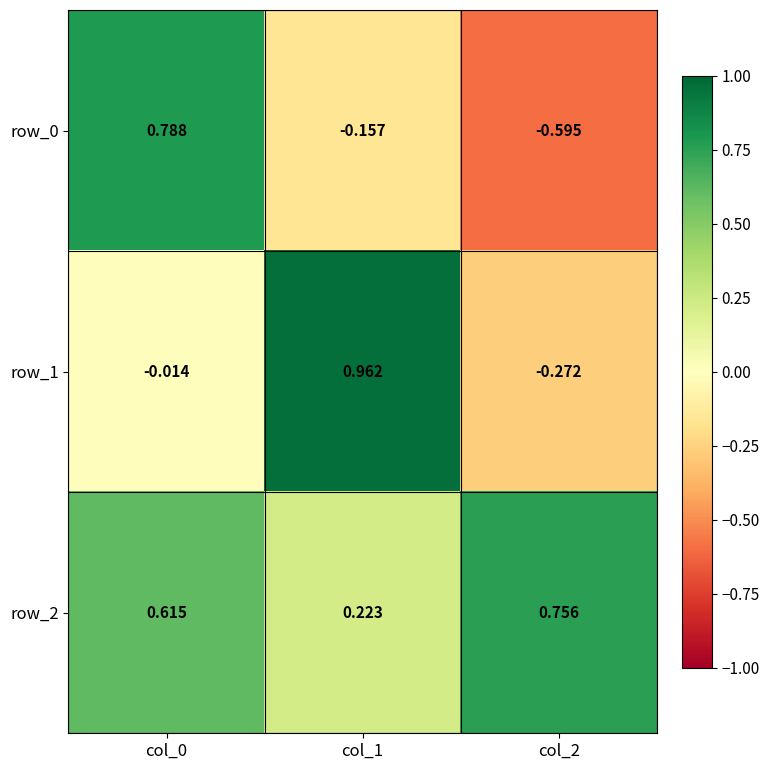

What is the difference between the maximum and minimum values in the row_0 series?

1.4